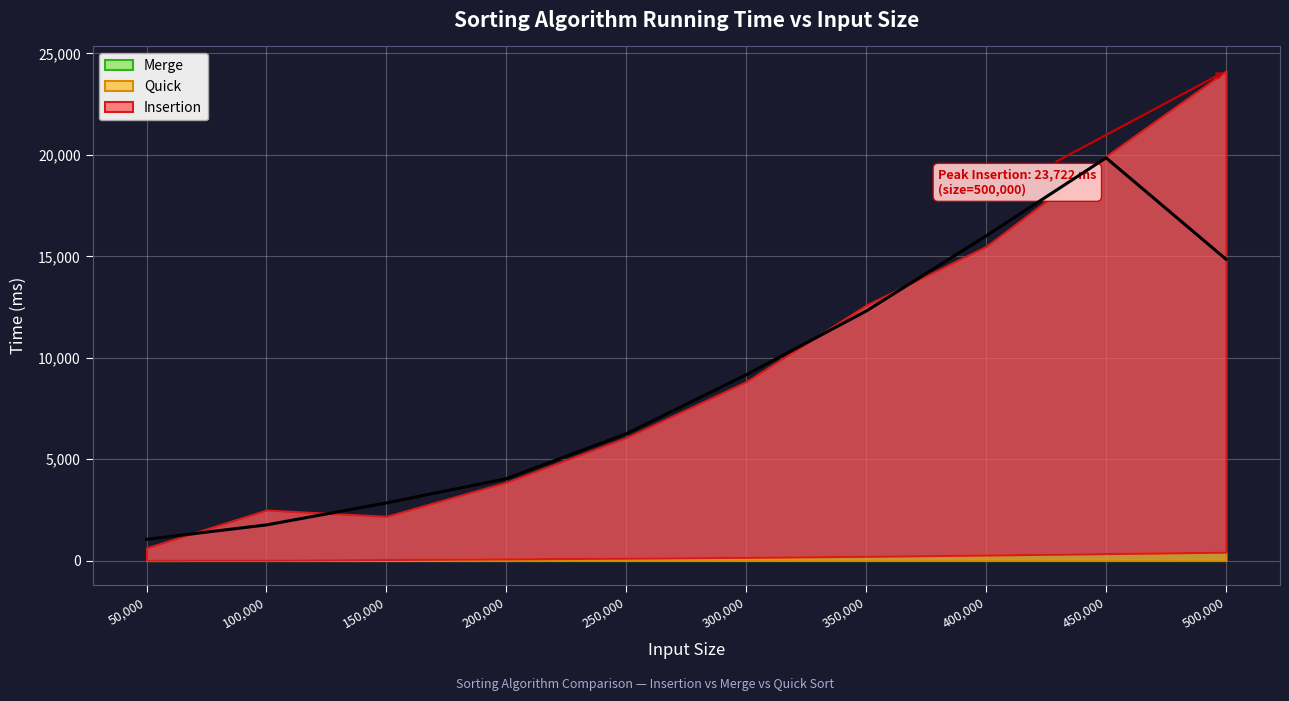

What is the average value of the Quick series?

157